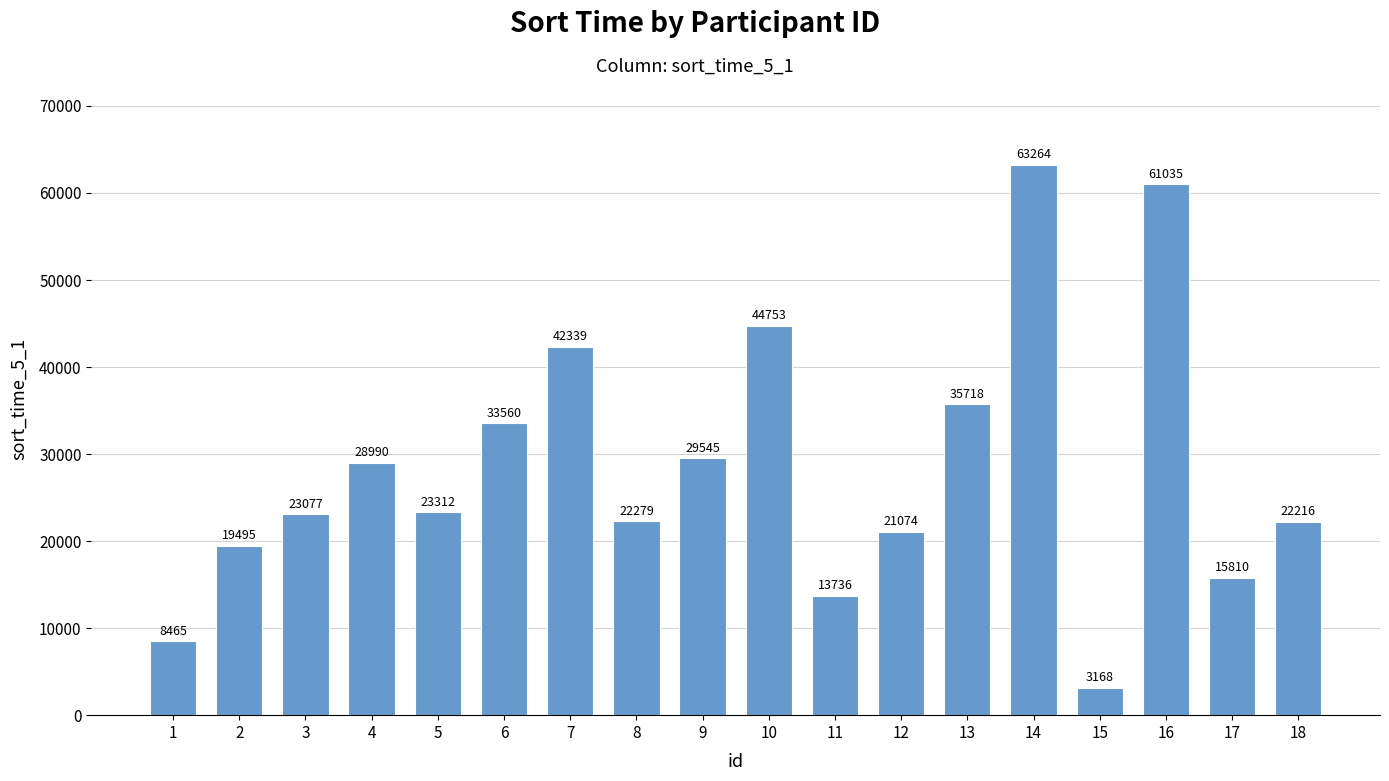

How many series are shown in this chart?

1